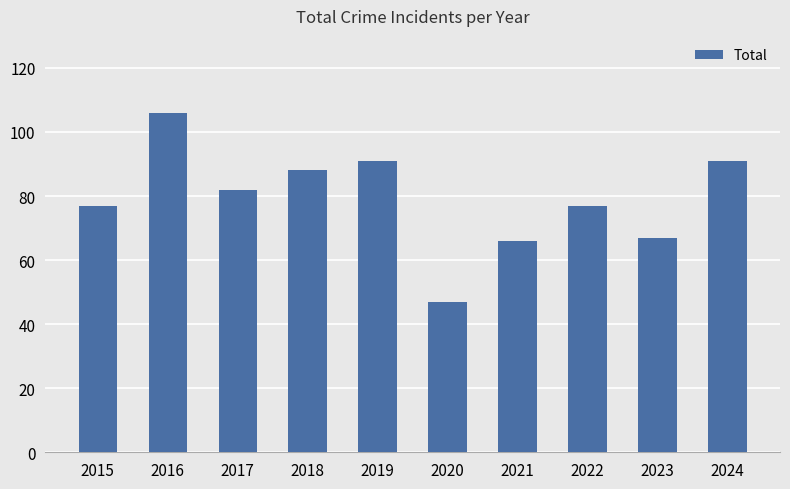

What is the value of the 10th bar from the left?

91